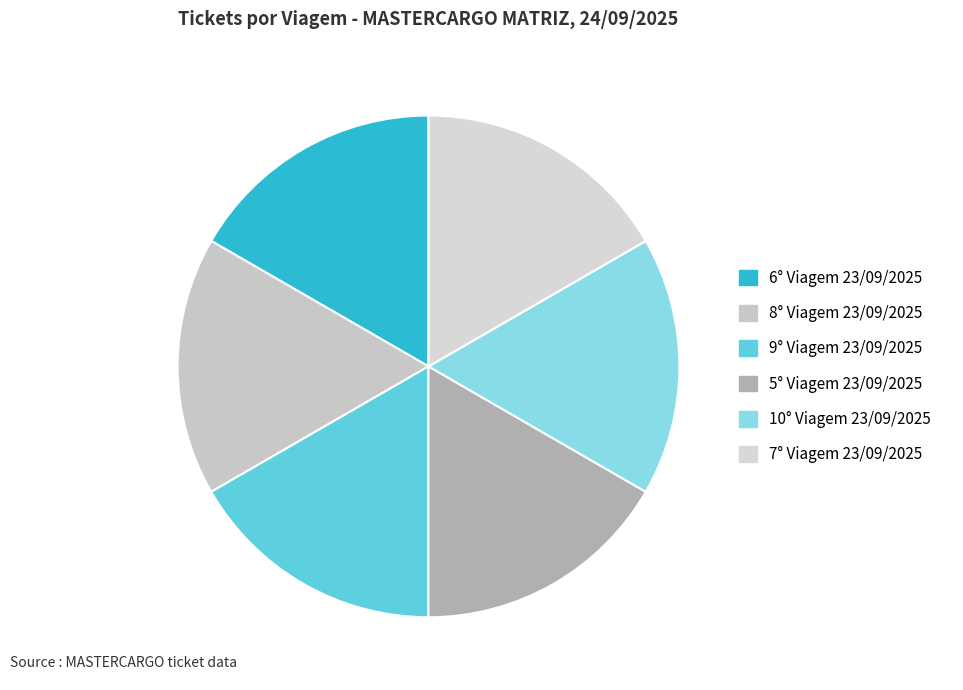

Does any single category account for the majority?

No